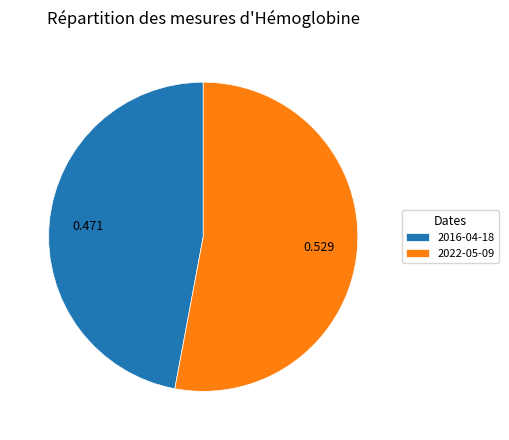

Rank the categories by value from lowest to highest.

2016-04-18, 2022-05-09